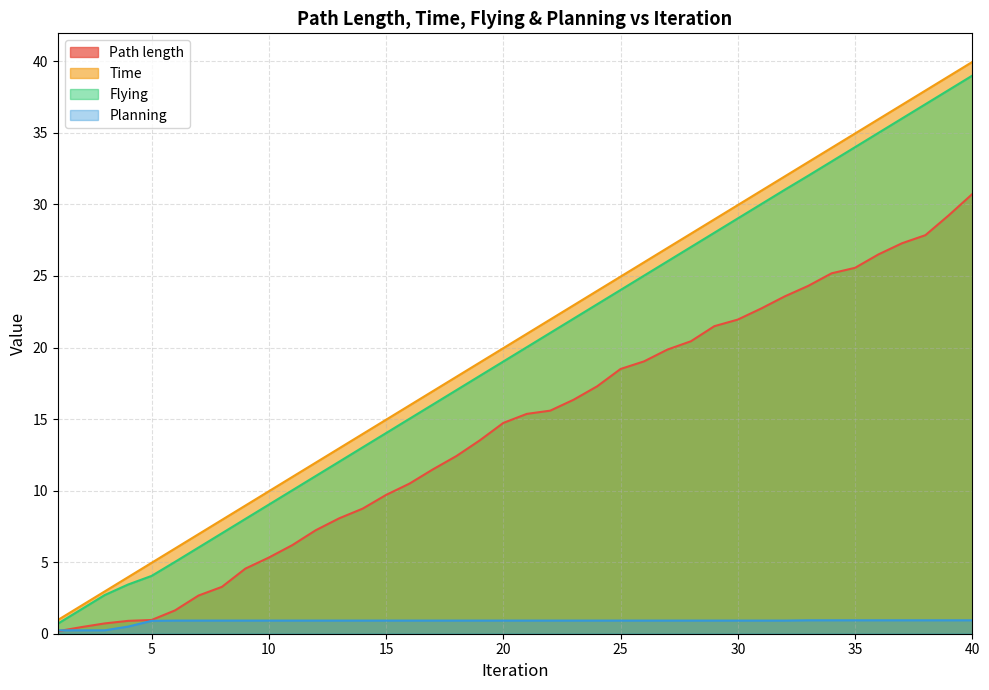

Is the value of Time at 2 greater than the value of Path length at 31?

No